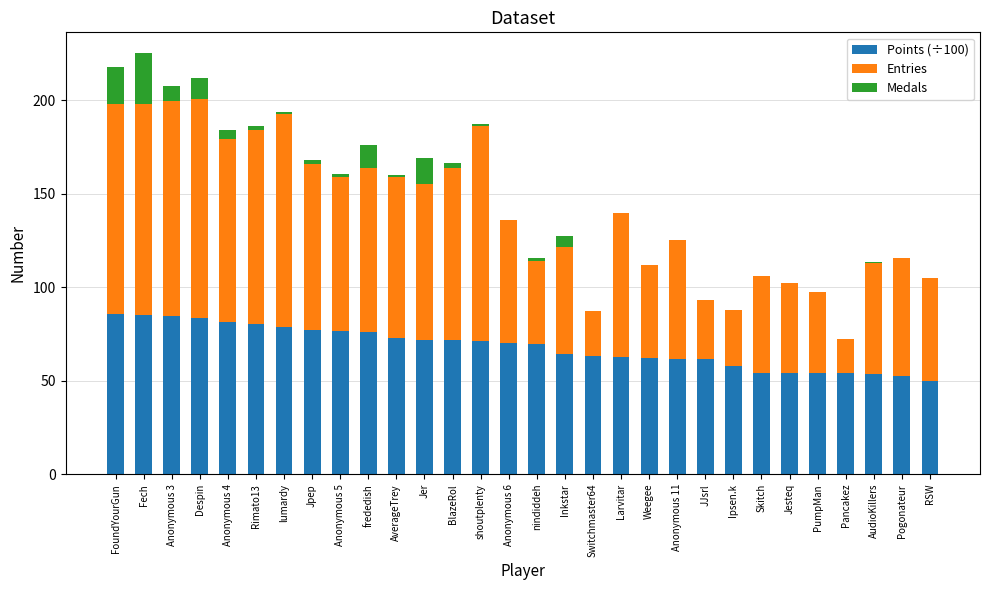

What is the total value across all series at Fech?

225.2